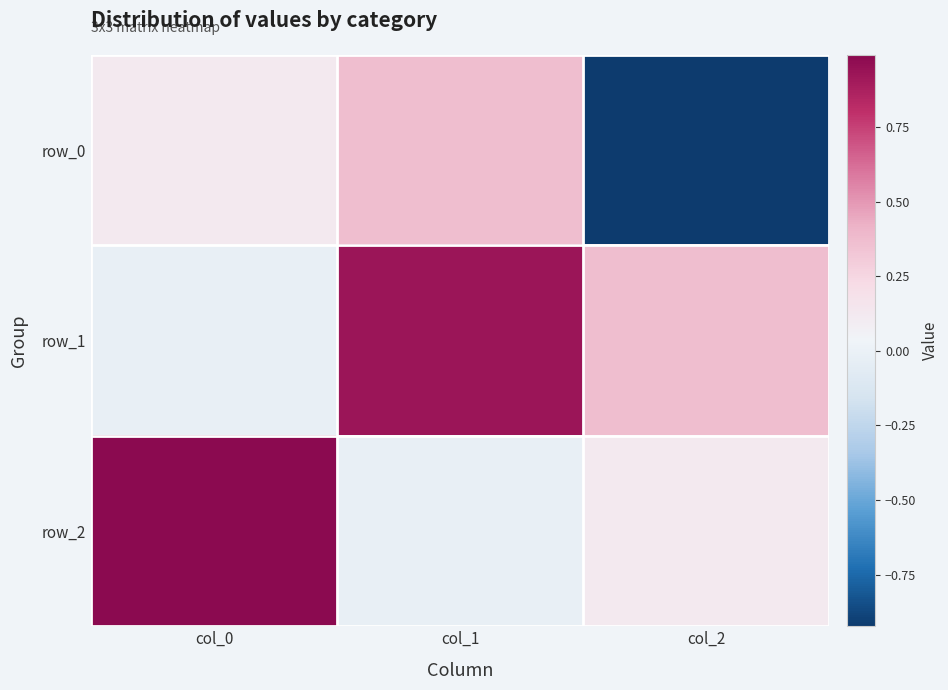

Rank the categories by row_0 value from lowest to highest.

col_2, col_0, col_1